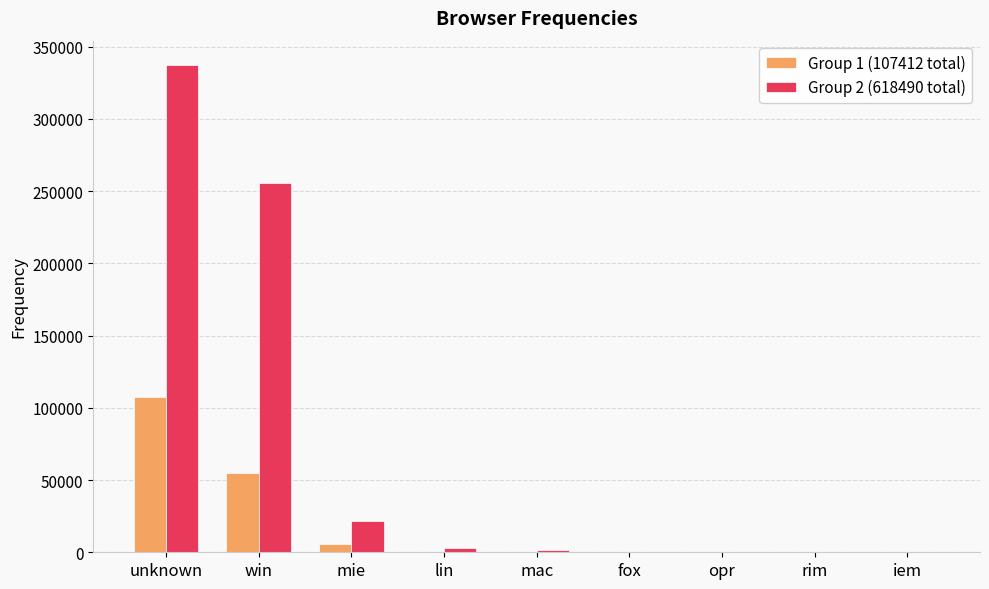

At which category is the sum across all series the highest?

unknown